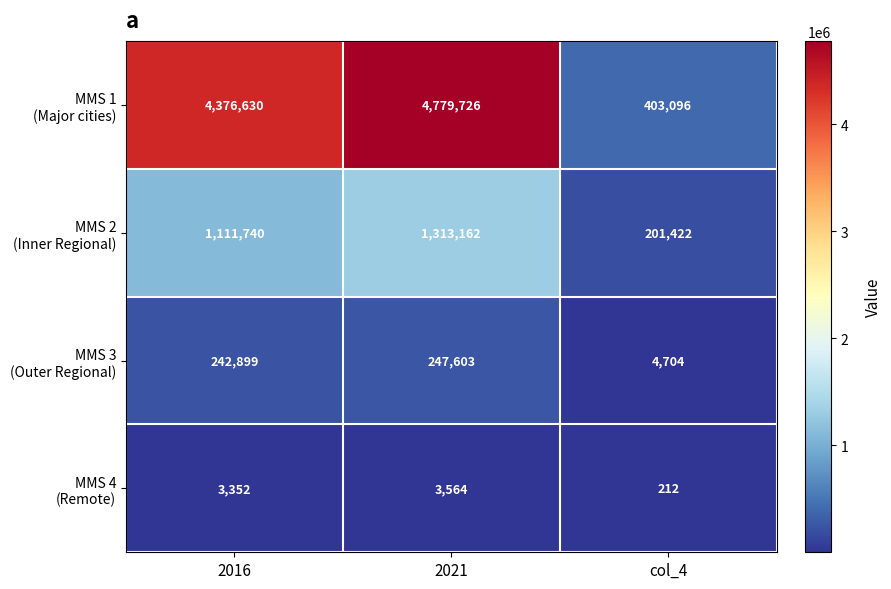

At which category is the sum across all series the highest?

2021